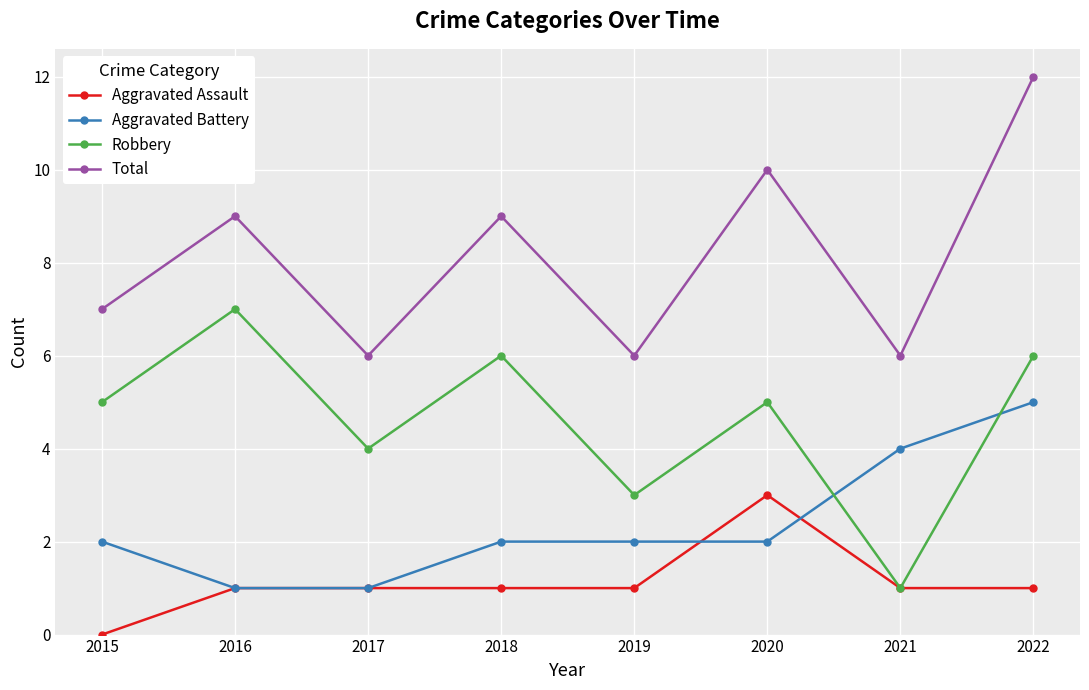

Read the Robbery value at 2020.

5